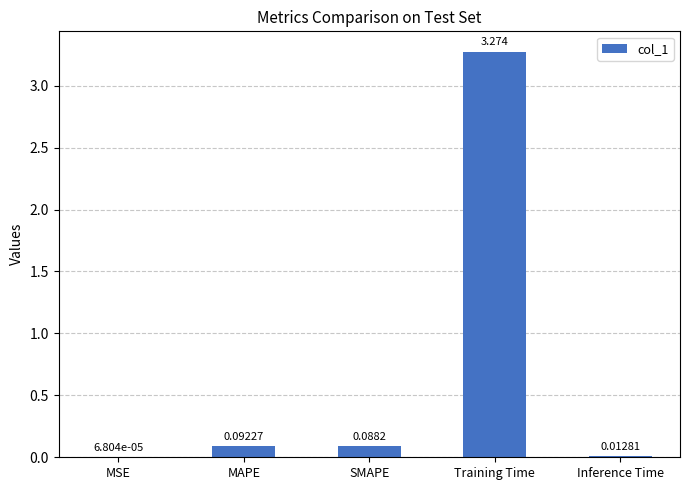

Count the number of categories in the chart.

5